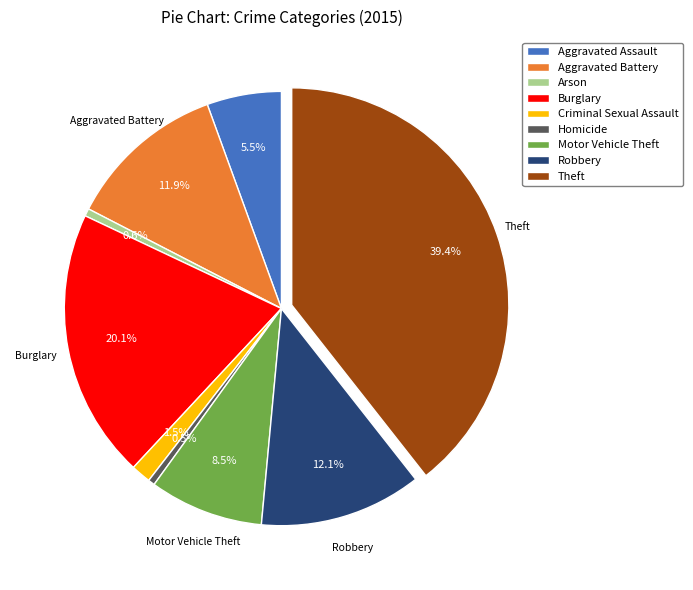

What portion of the pie excludes Aggravated Assault?

94.5%